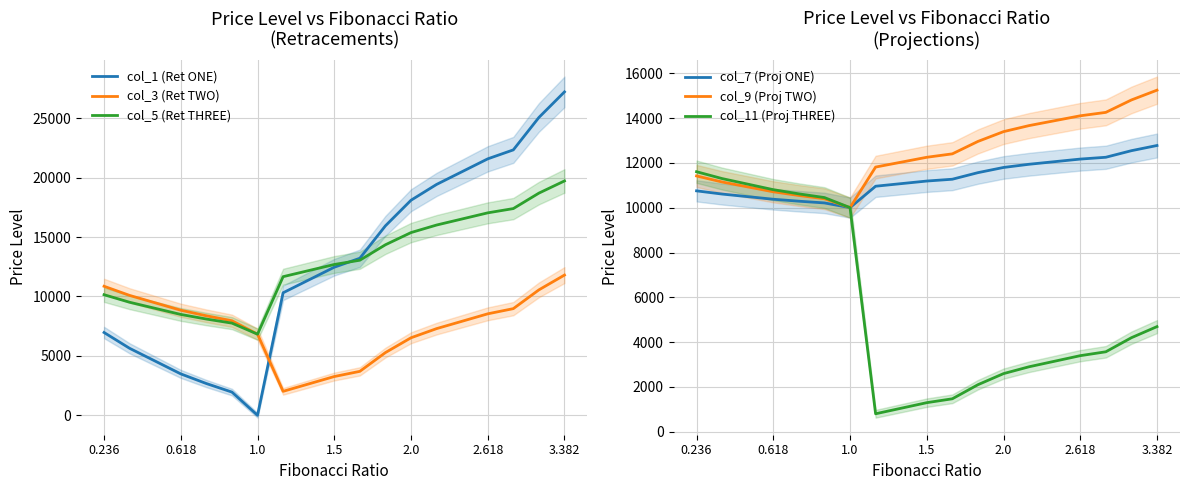

How many series are shown in this chart?

6